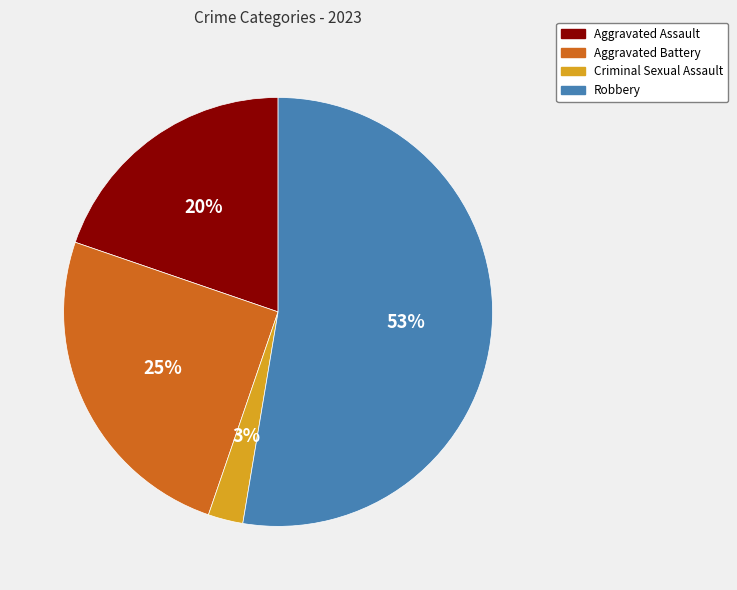

Which has a higher value, Robbery or Aggravated Assault?

Robbery